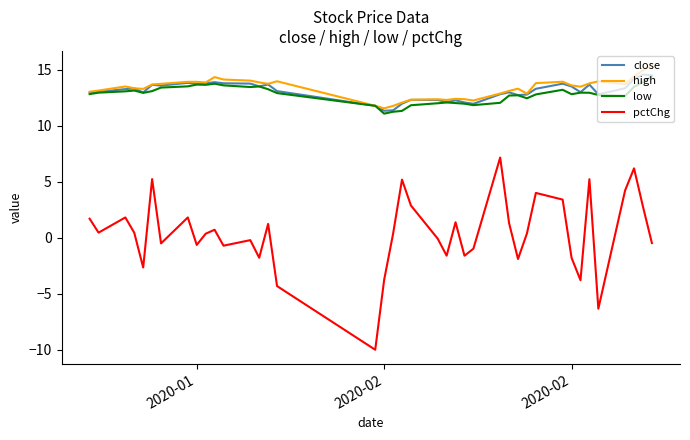

True or false: low and pctChg cross at least once.

False